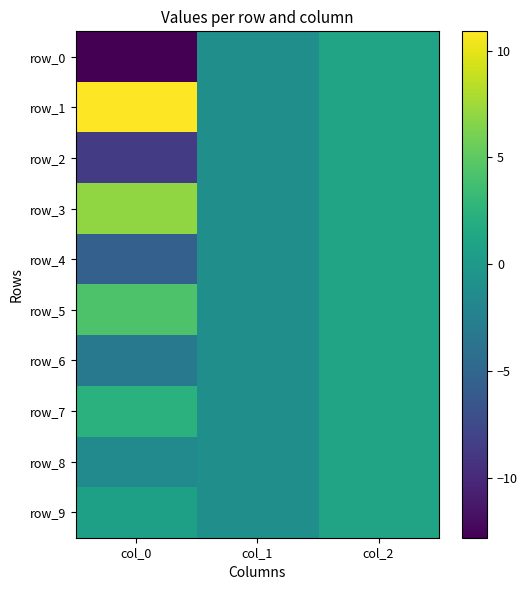

What is the average value of the row_2 series?

-2.9